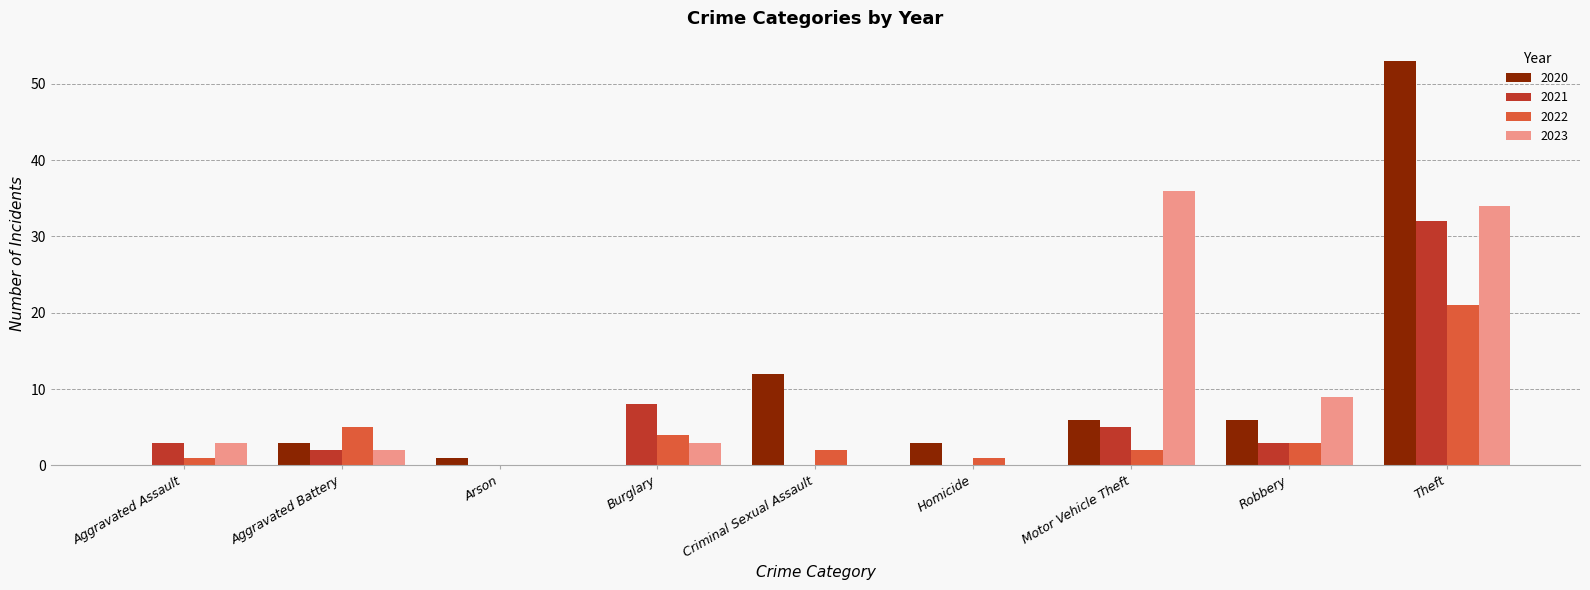

What is the sum of the 2020 values at Aggravated Battery and Homicide?

6